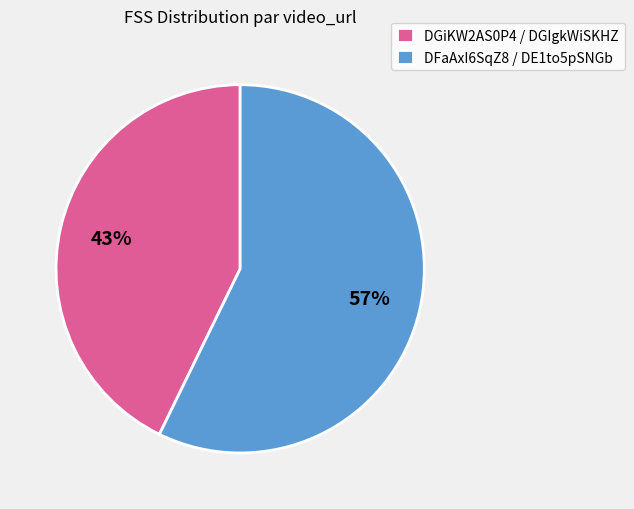

Which has a higher value, DFaAxI6SqZ8 / DE1to5pSNGb or DGiKW2AS0P4 / DGIgkWiSKHZ?

DFaAxI6SqZ8 / DE1to5pSNGb